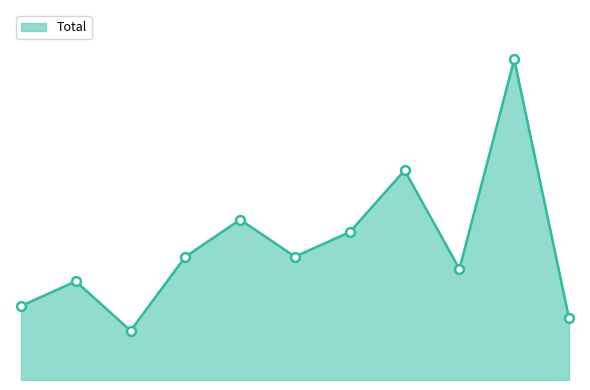

Does the chart have visible grid lines?

No